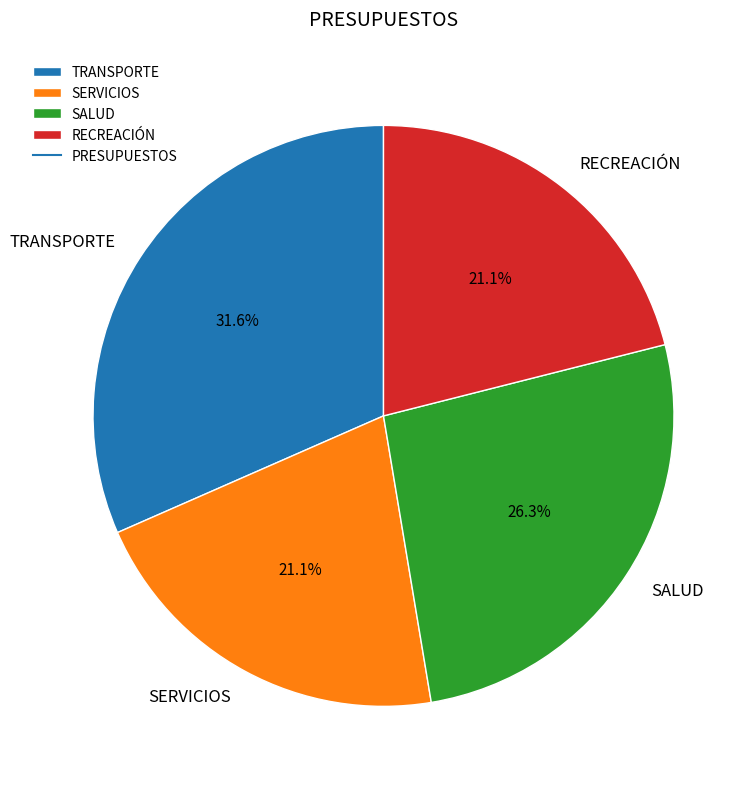

To the nearest percent, what percentage of the pie is SERVICIOS?

21%